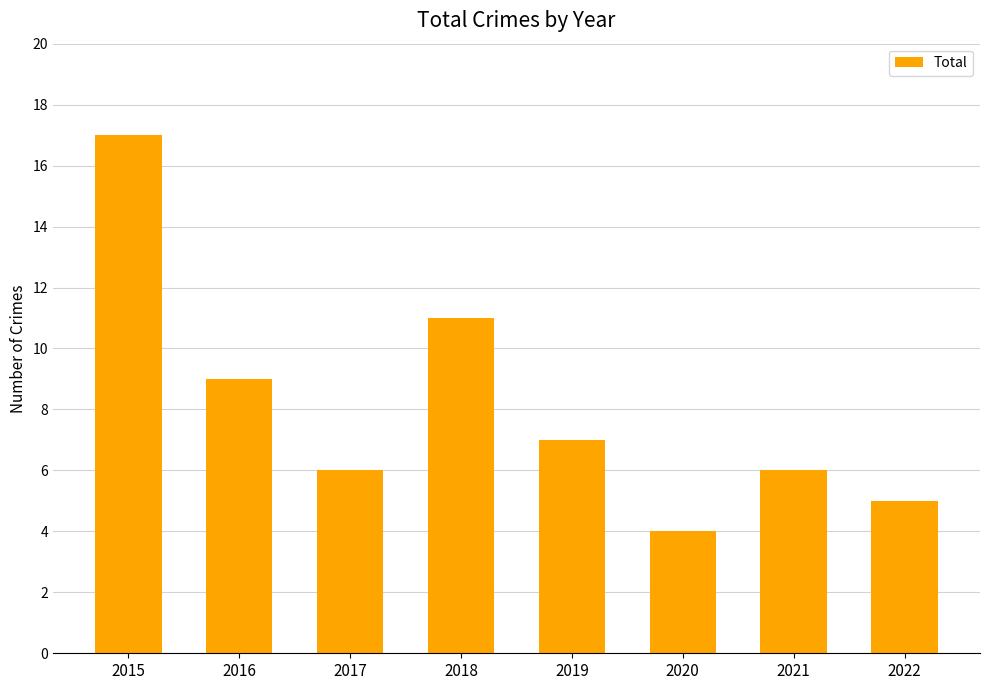

Read the value at 2020, to the nearest 5.

5